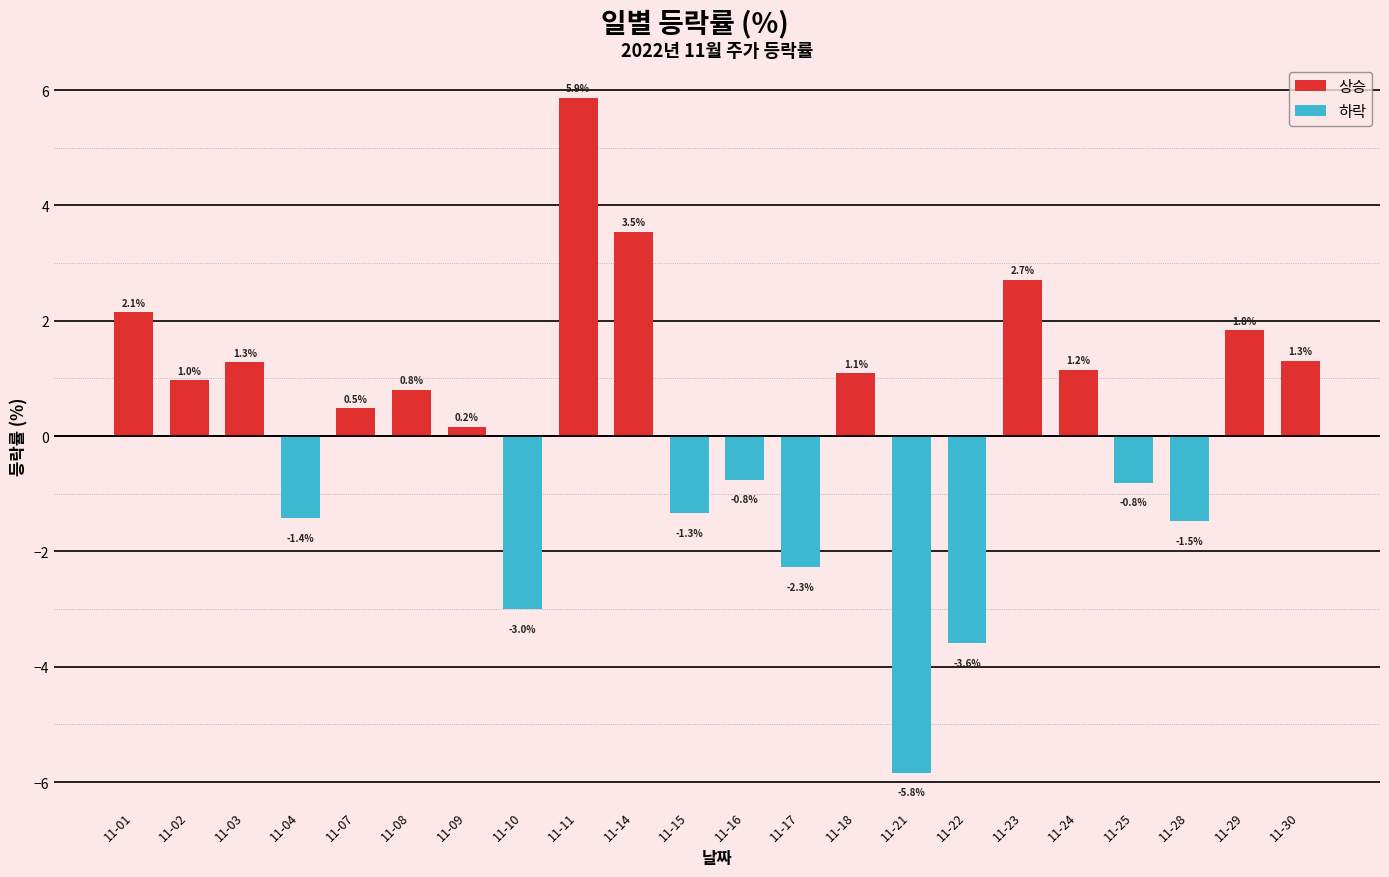

Does the chart contain stacked bars?

No